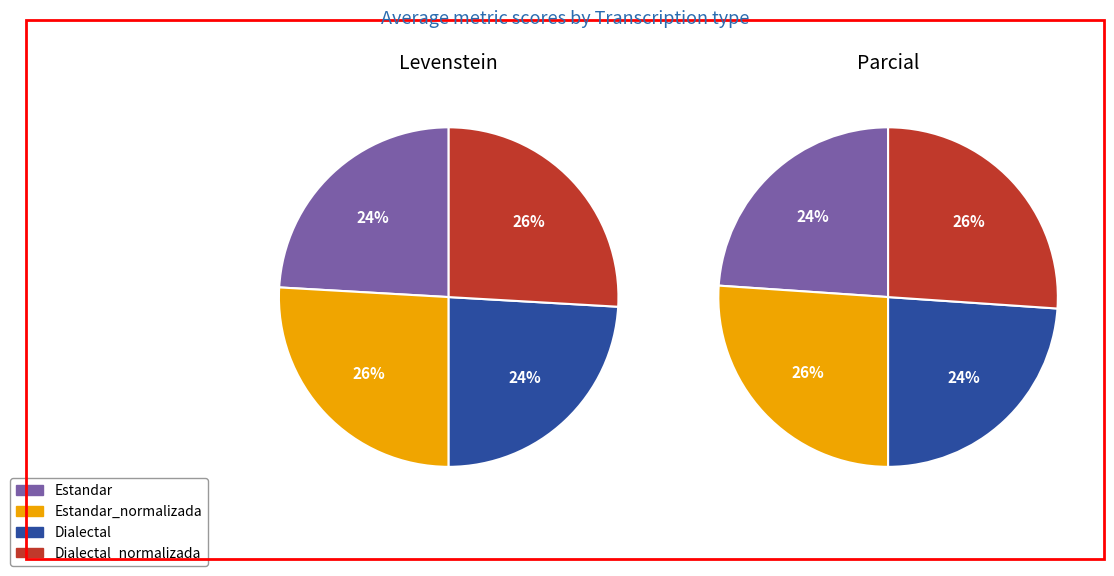

To the nearest percent, what is the average slice percentage?

25%